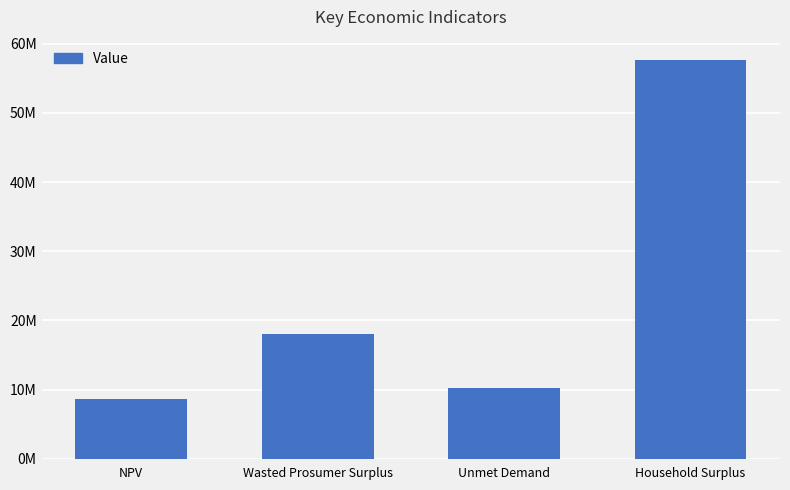

Read the value at Household Surplus.

57698602.2